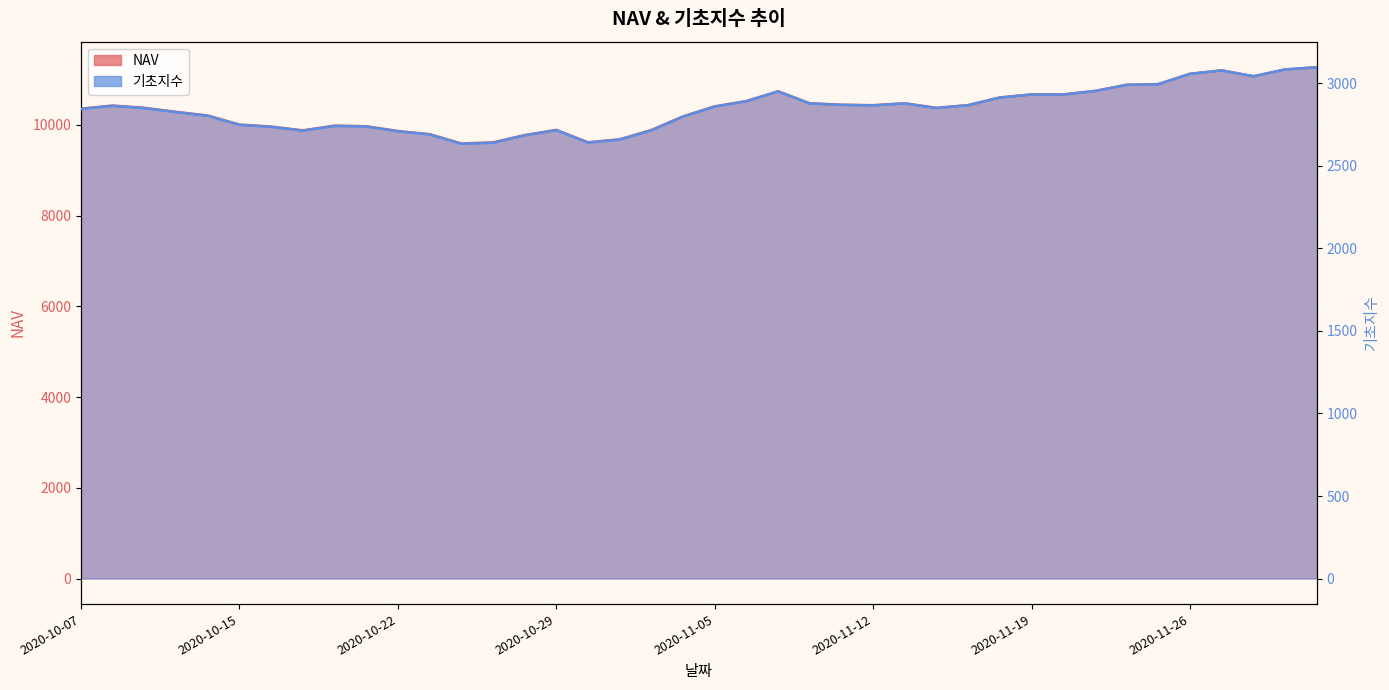

What value does the 기초지수 series have at 2020-11-02?

2659.4